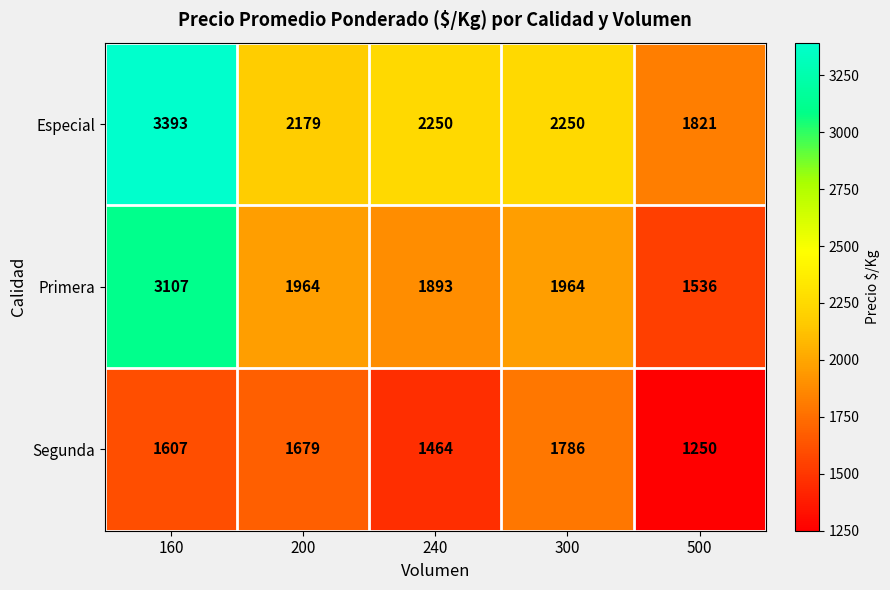

The value of Especial at 240 is 3759. True or false?

False